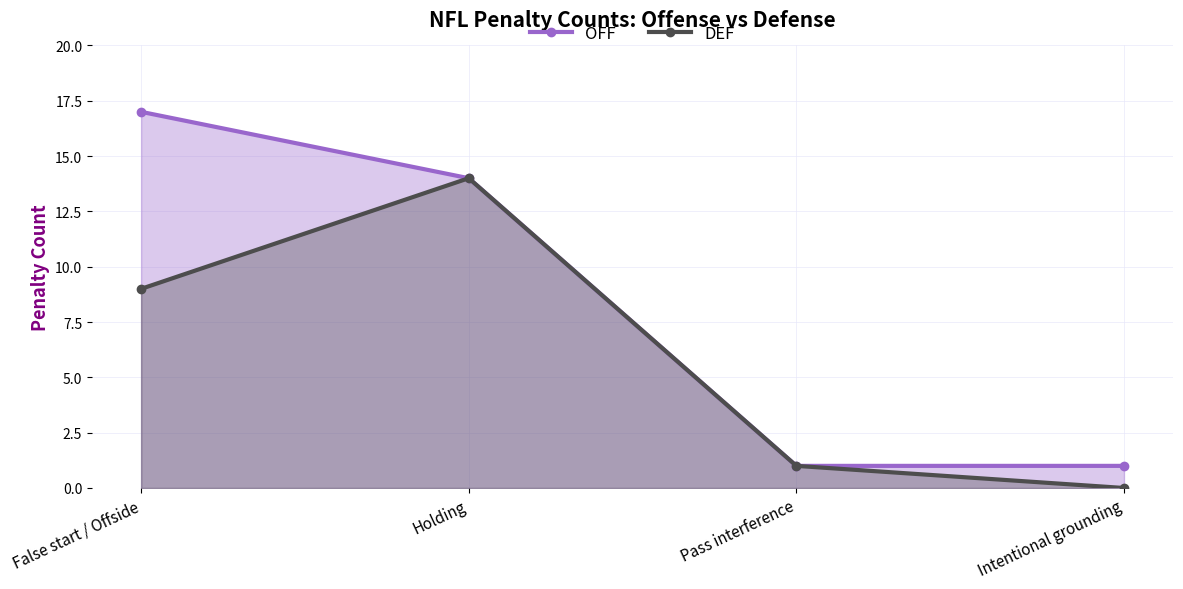

Is it true that DEF equals 14 at Holding?

True